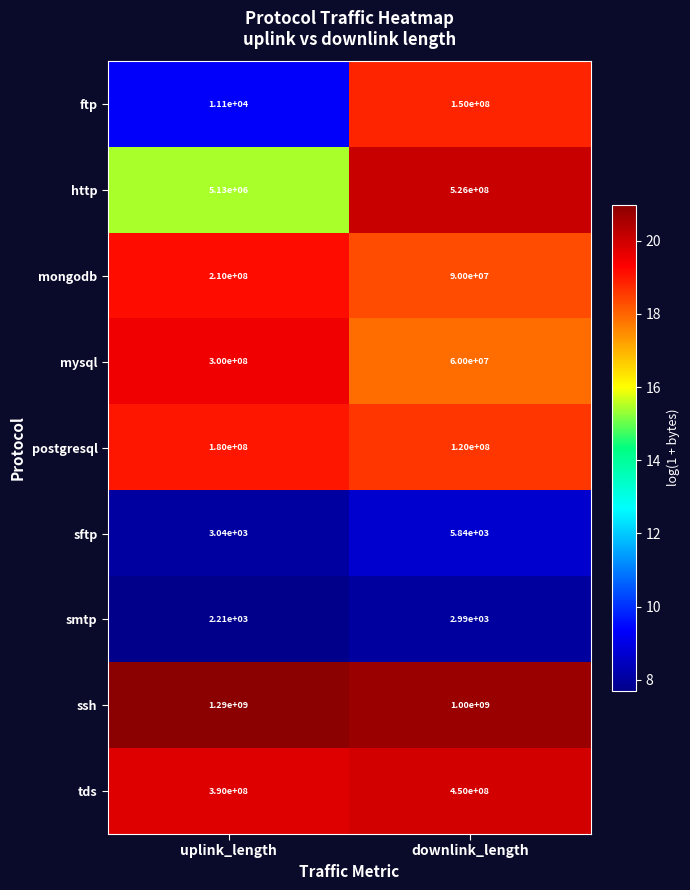

Which series has the largest total across all categories?

ssh